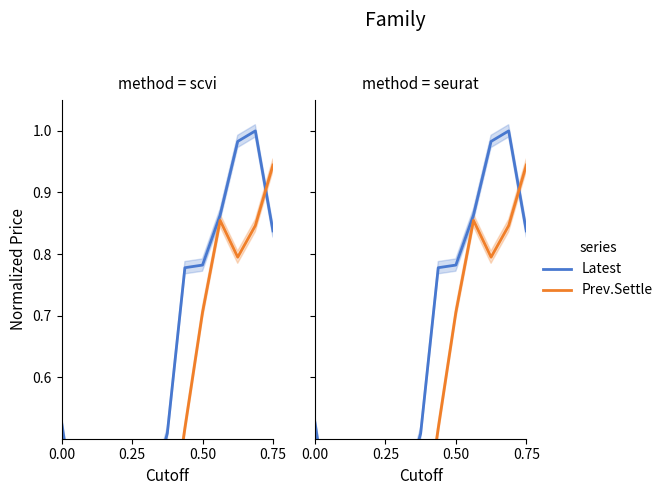

What are all the series names shown in the legend?

Latest, Prev.Settle